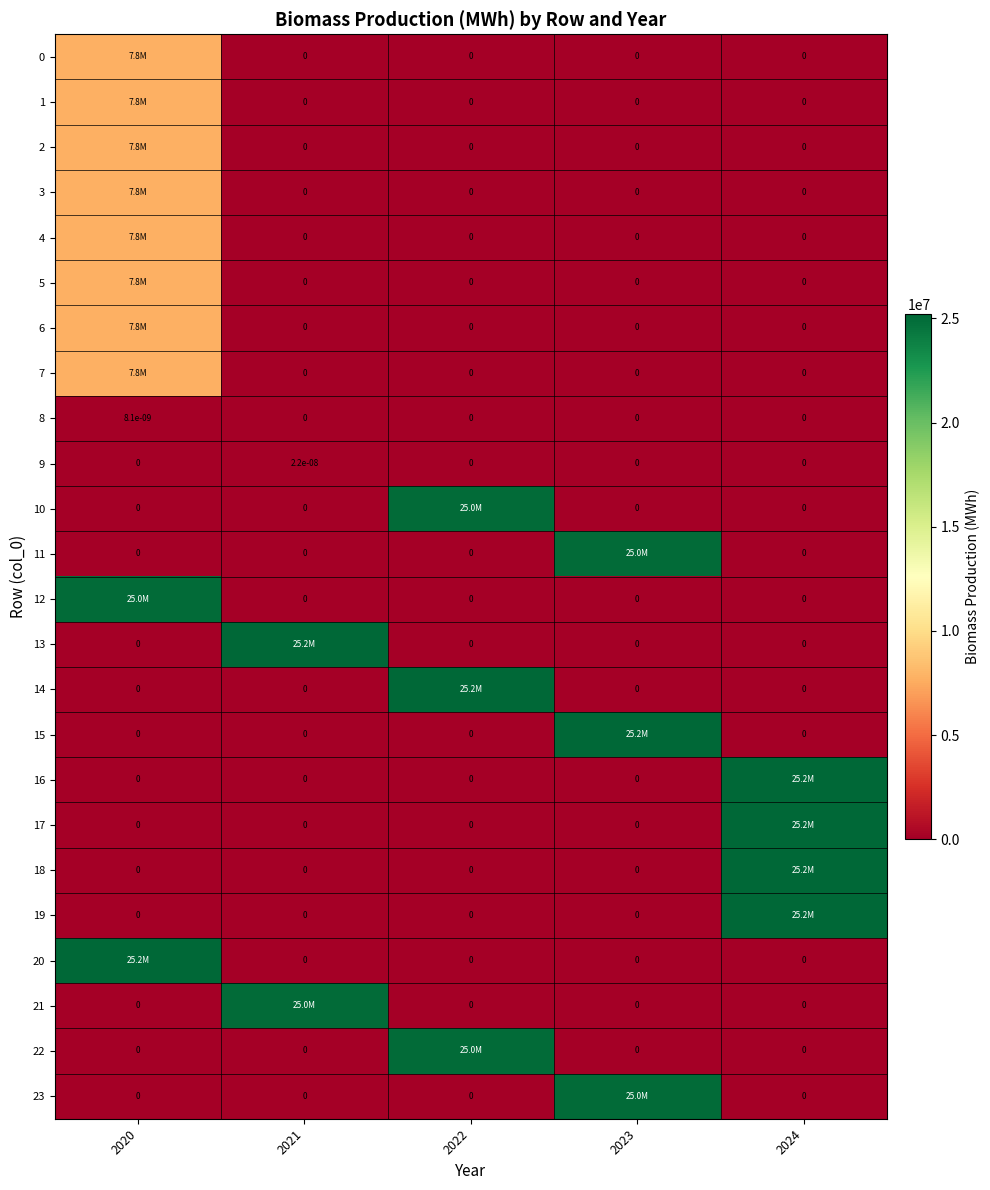

How many values in the 8 series exceed 0?

1